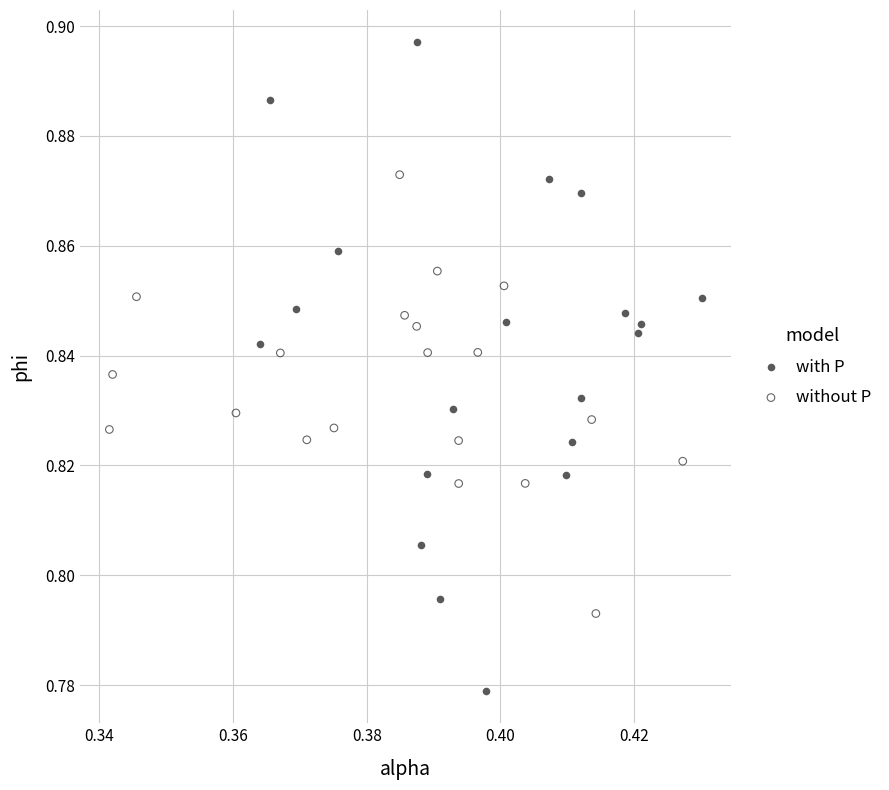

Which series contains the lowest Y value?

with P